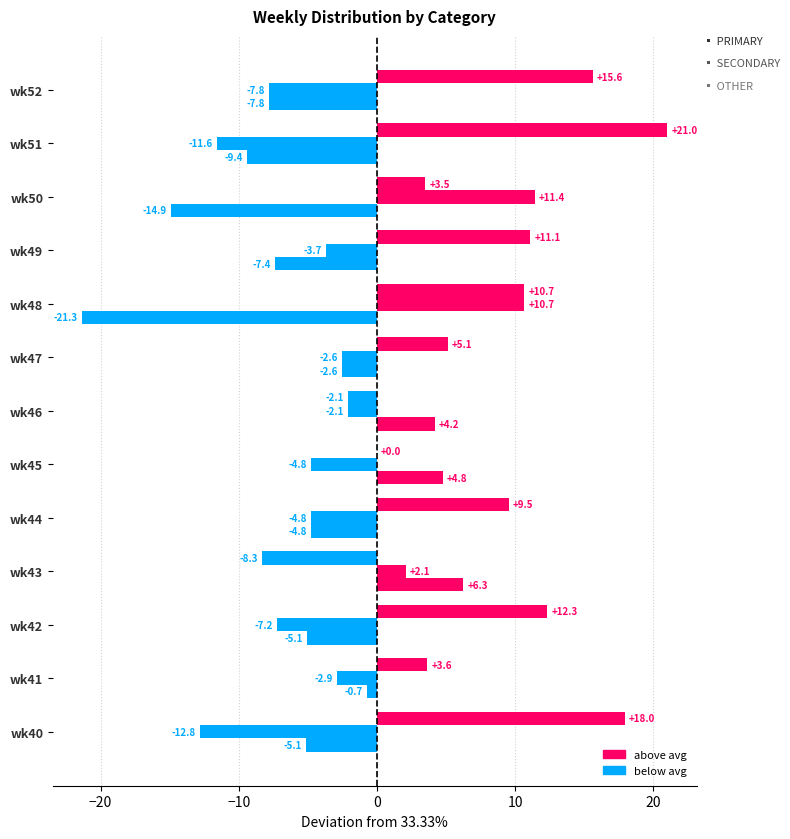

Count the number of data series in this chart.

3